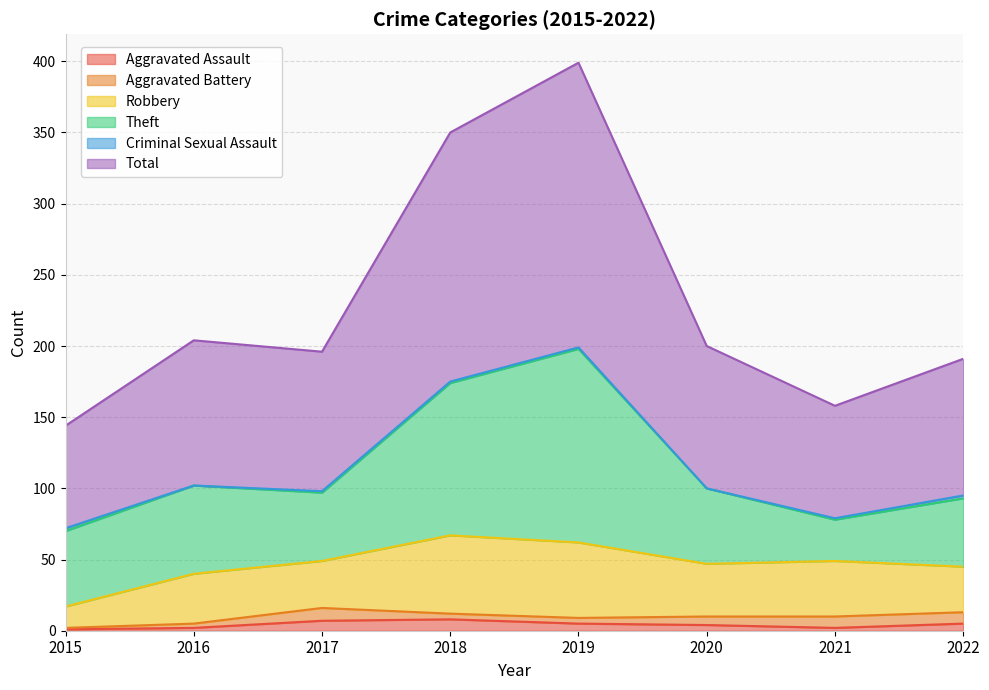

What is the lowest value of the Aggravated Assault series?

1